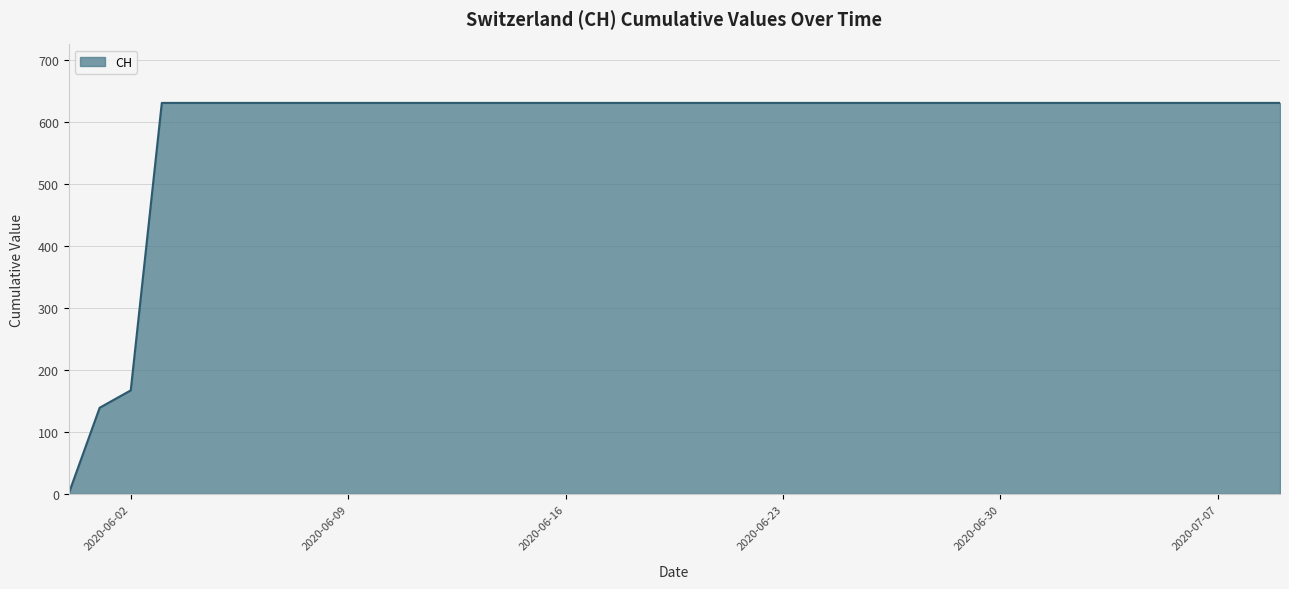

What is the difference between the maximum and minimum values?

631